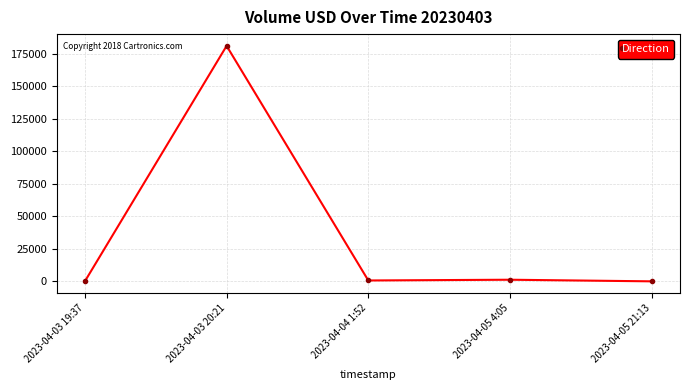

How many interior local valleys (lower than both neighbors) does the data have?

1